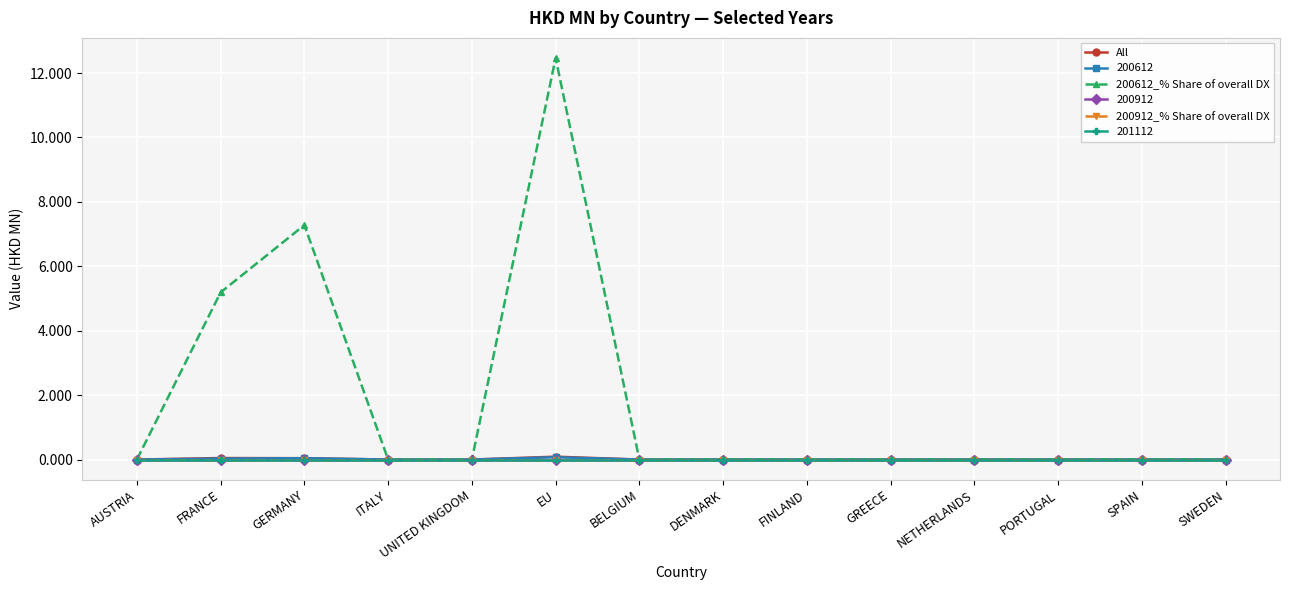

Between FRANCE and PORTUGAL, which series saw the biggest shift?

200612_% Share of overall DX